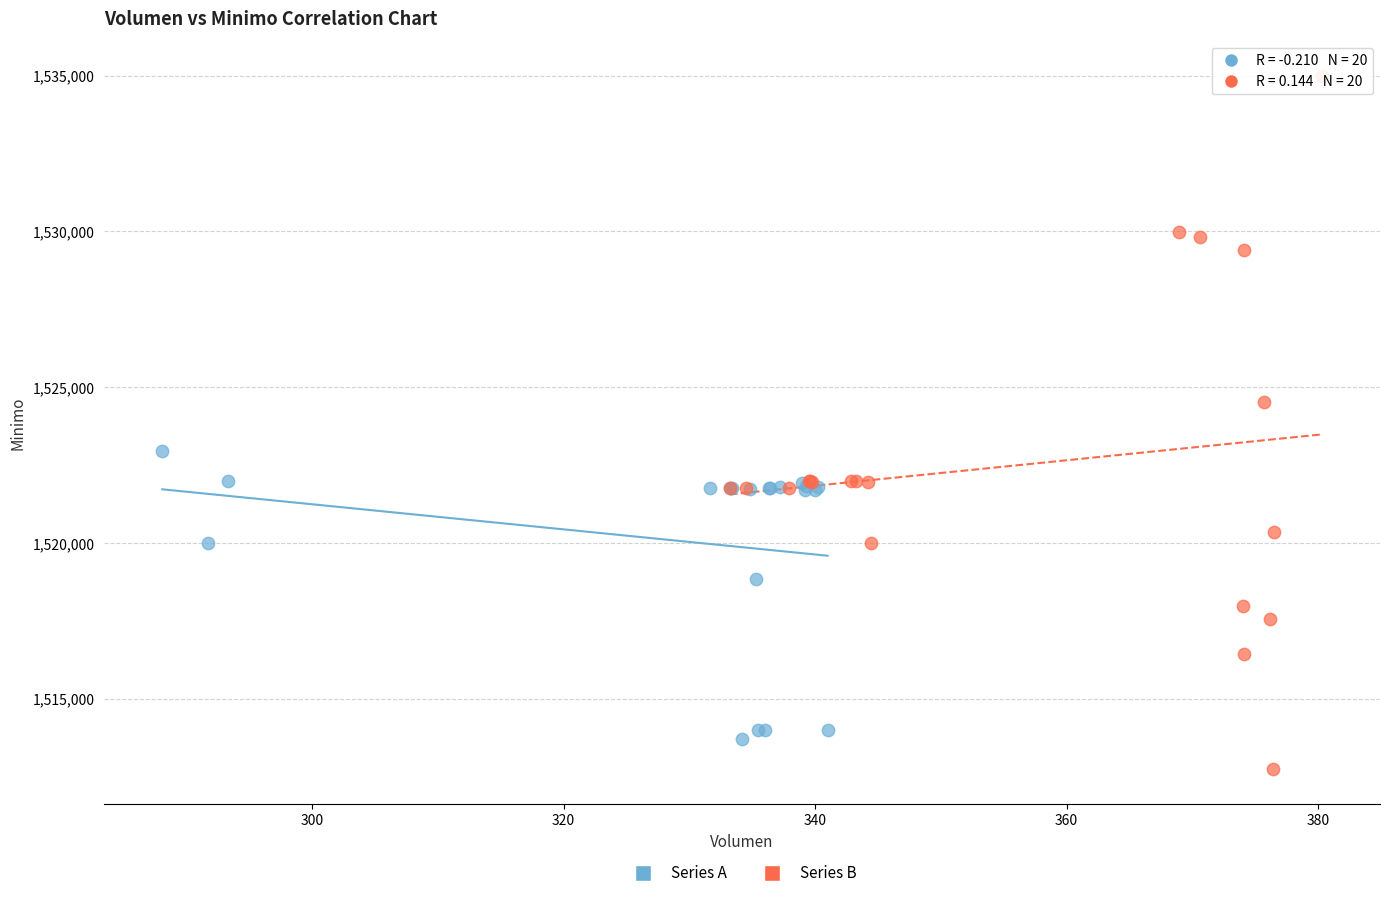

Which series contains the highest Y value?

Series B